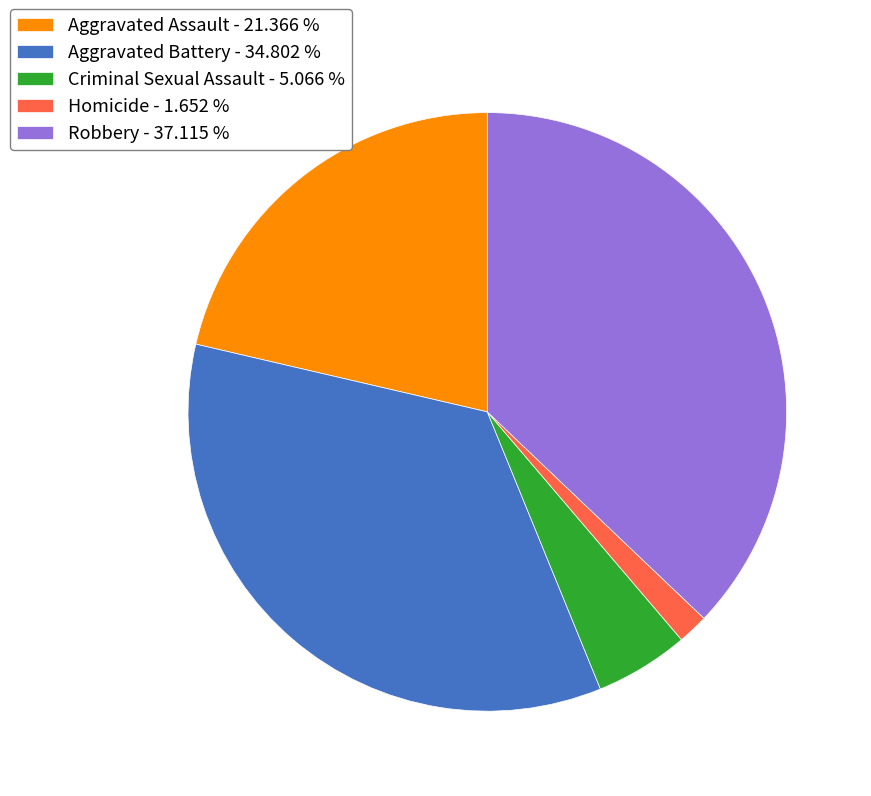

Combined, do Robbery and Homicide account for over 50%?

No